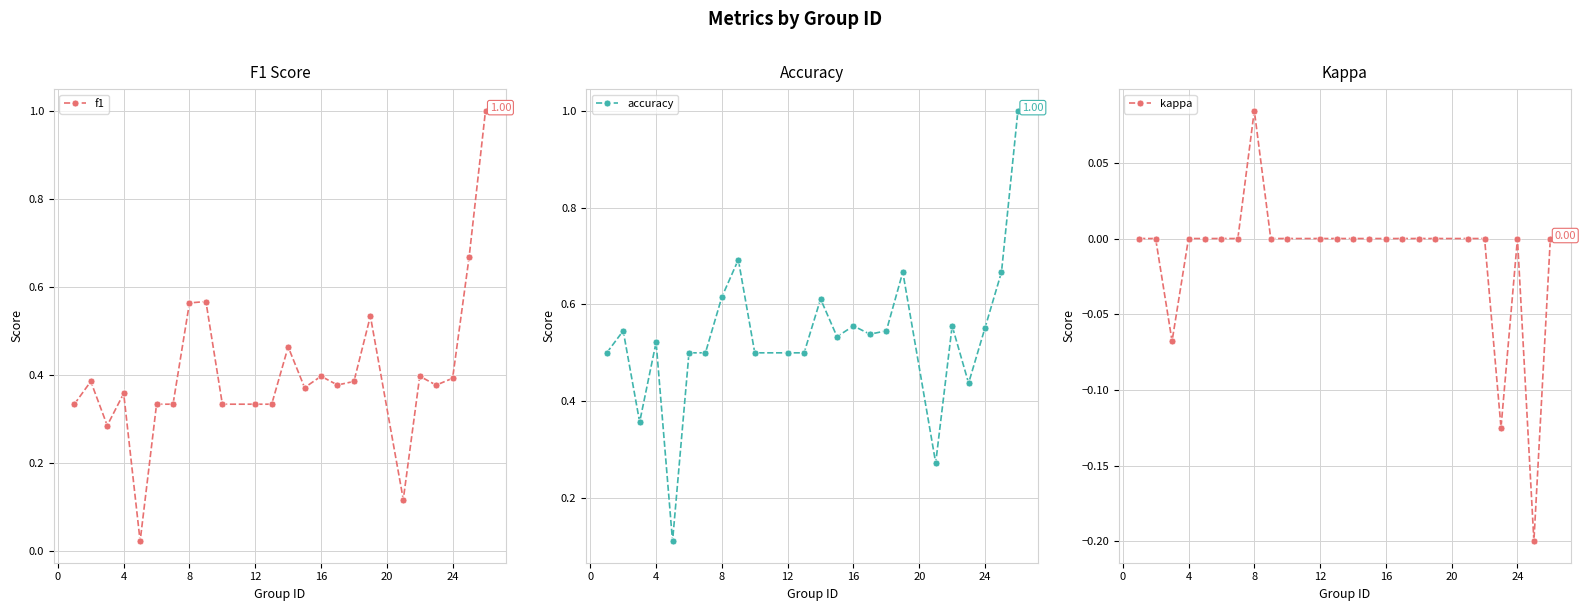

At how many categories does at least one series exceed 0?

24